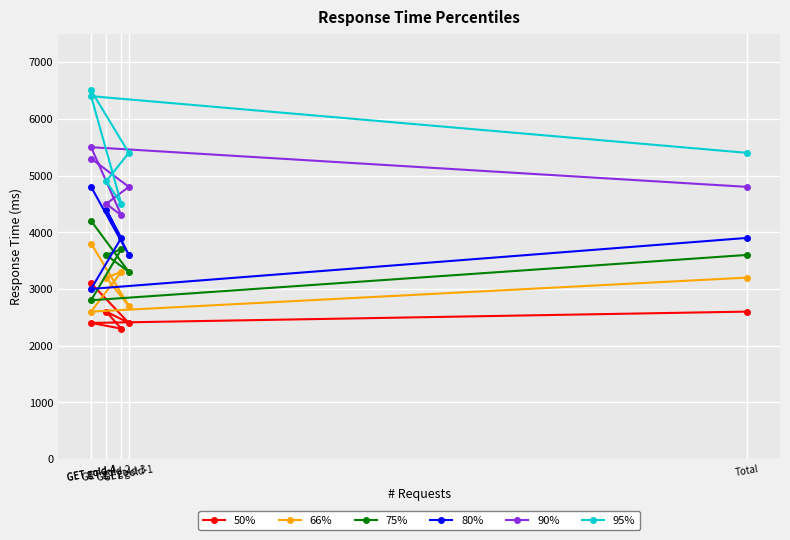

Rank the series at GET gold-4 from highest to lowest value.

95%, 90%, 80%, 75%, 66%, 50%